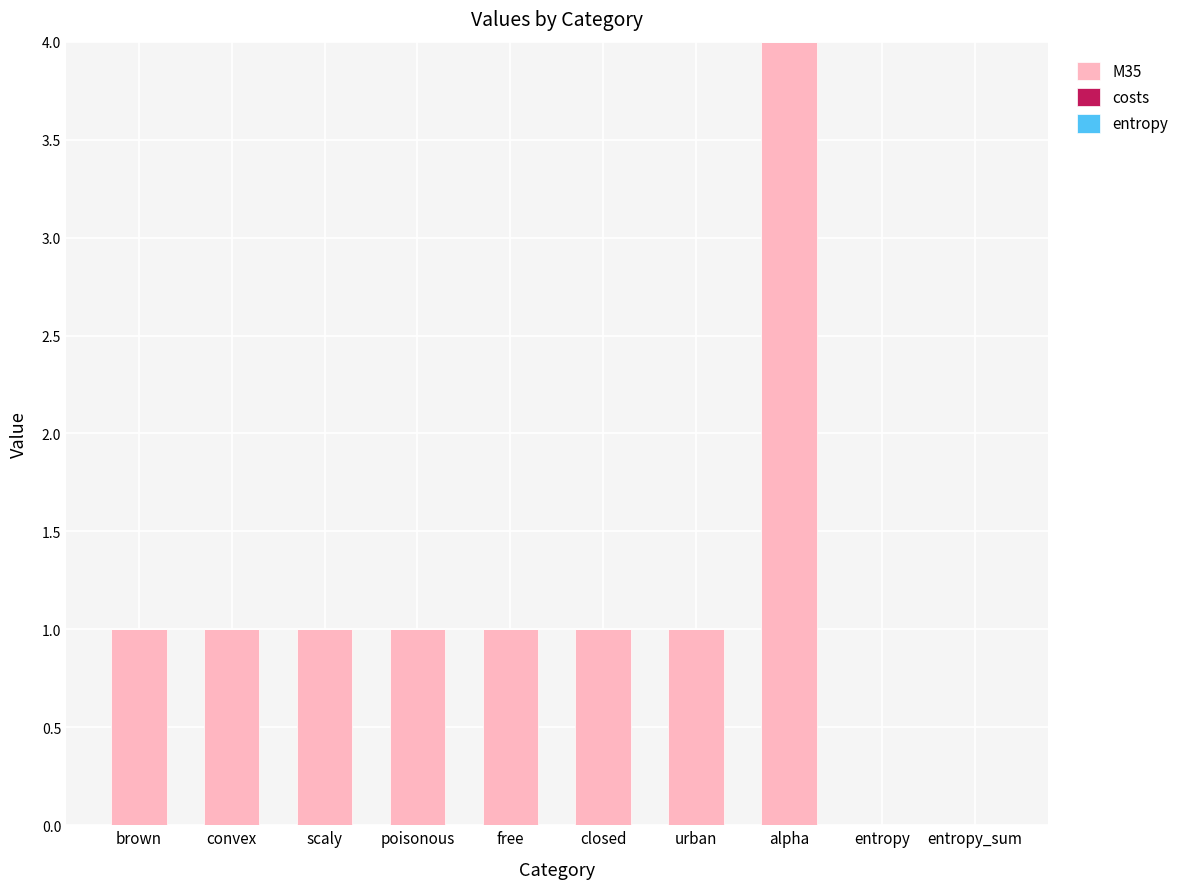

Between scaly and entropy_sum, which is larger?

scaly